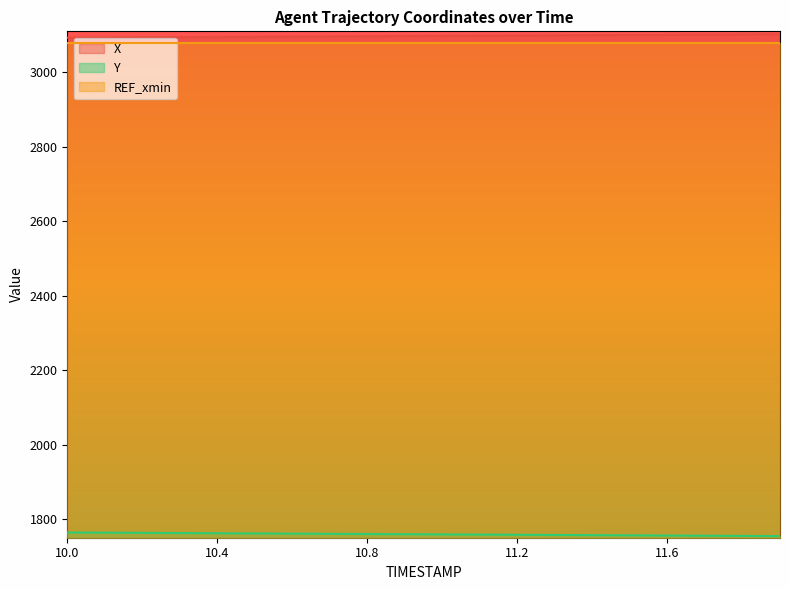

What is the difference between the highest and lowest values at 10.4?

1332.8